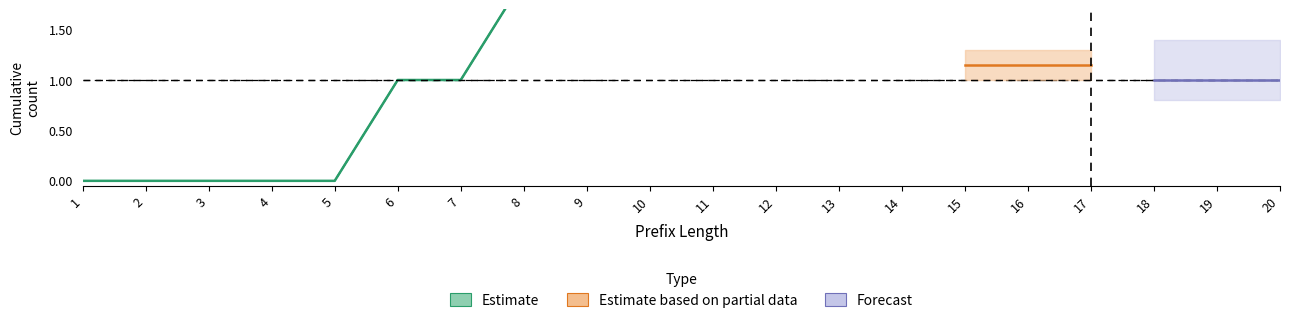

What is the greatest value displayed?

6